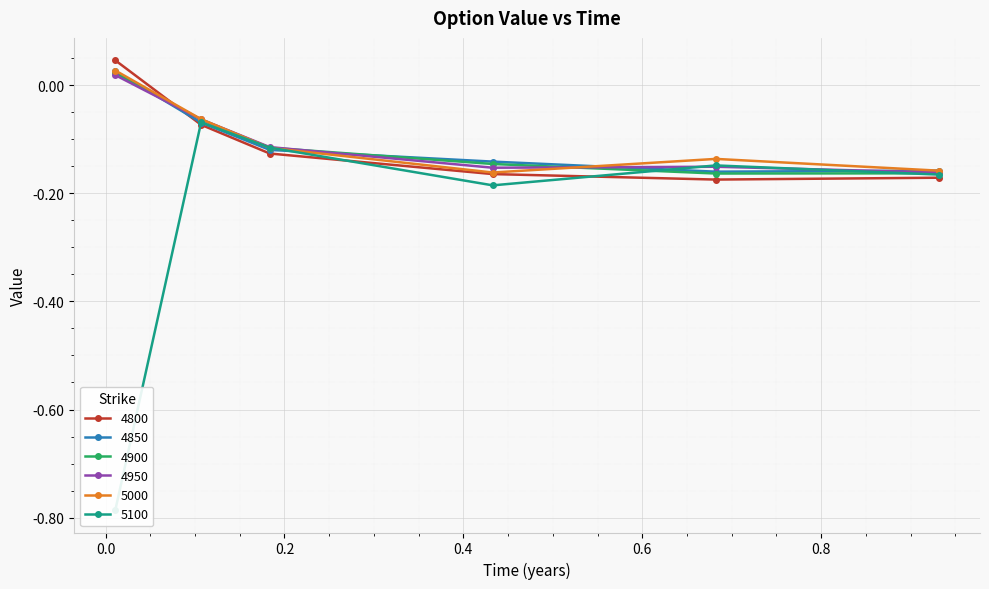

Between 0.6821917808219178 and 0.9315068493150684, which series saw the biggest shift?

5000